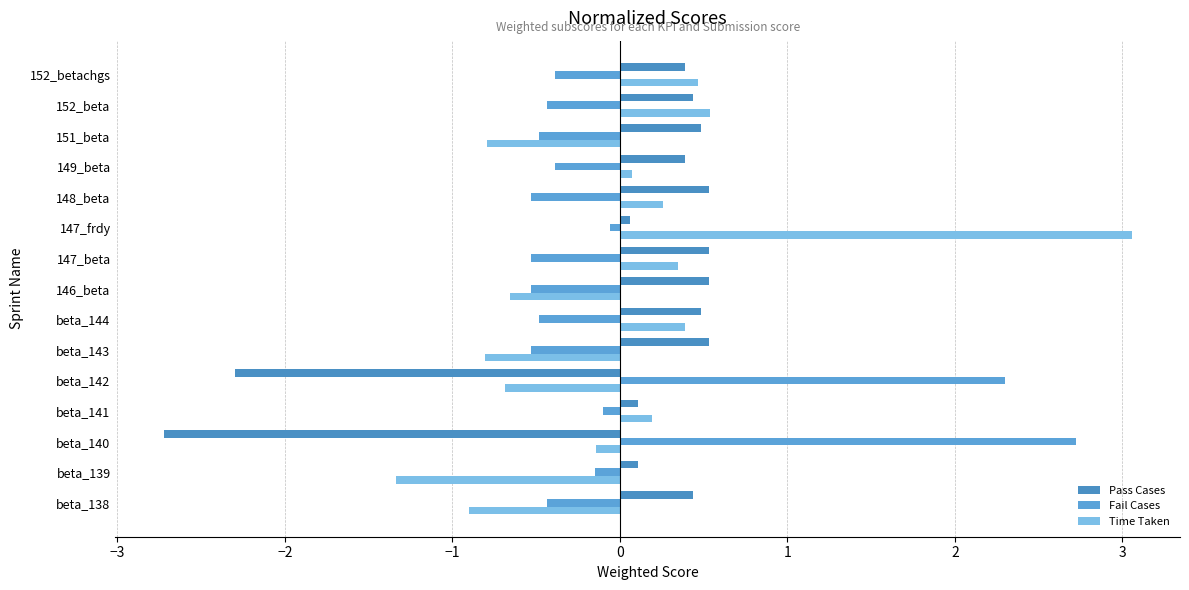

How many values in the Fail Cases series exceed 0?

2